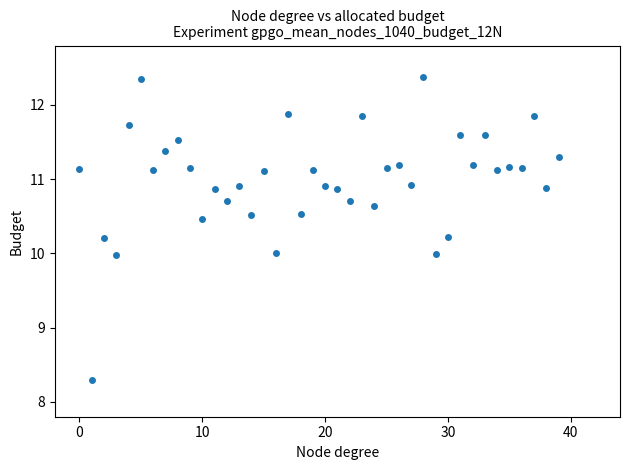

What is the range of Y values (max minus min)?

4.1